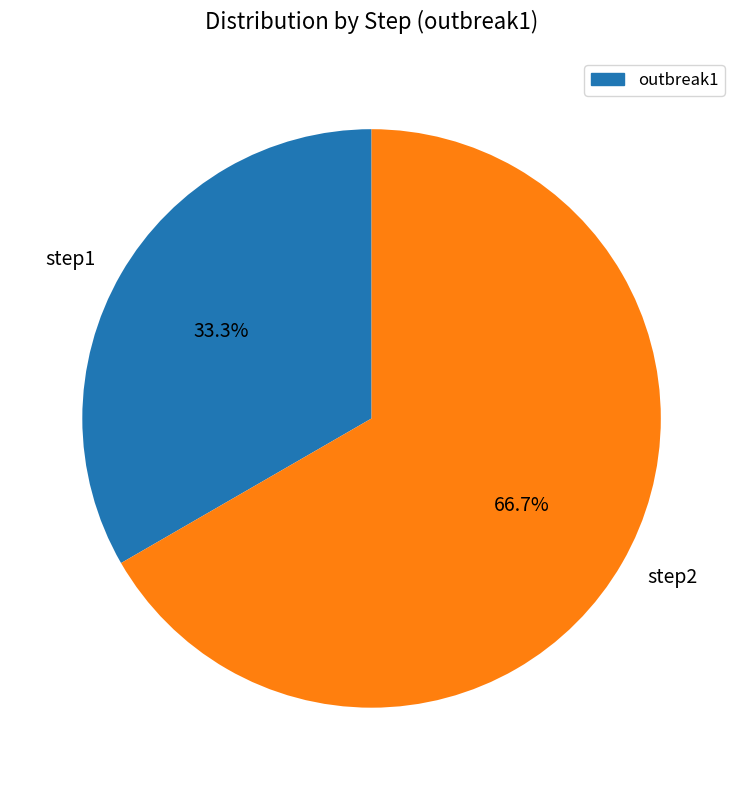

Which slice is the largest?

step2